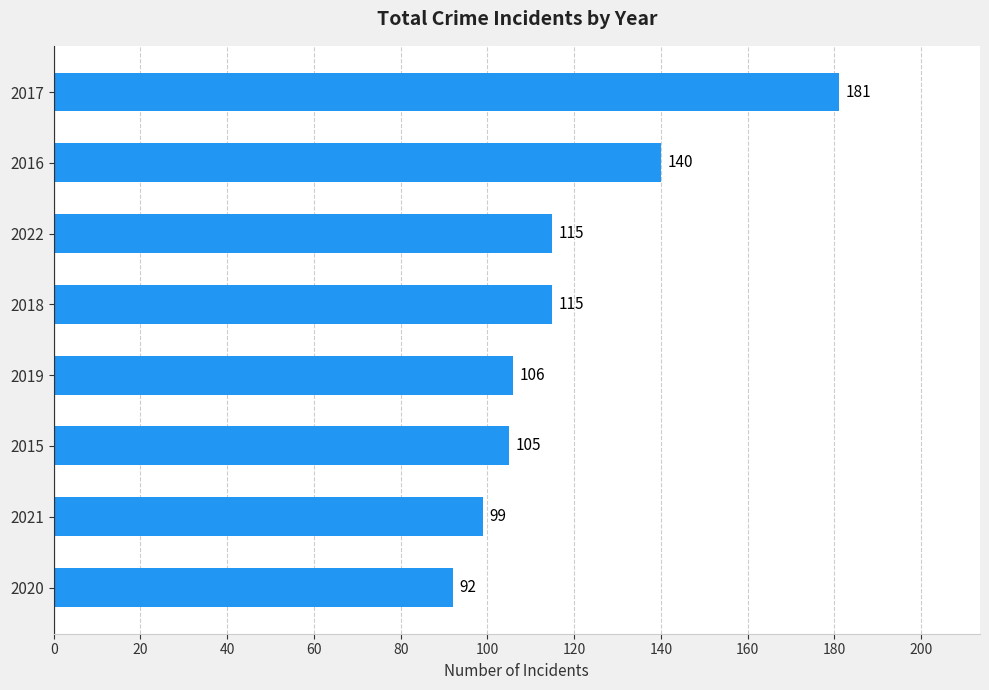

What is the smallest value displayed?

92